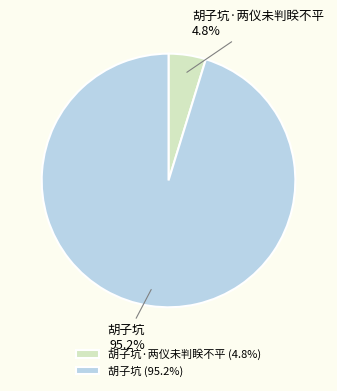

Does any single category account for the majority?

Yes